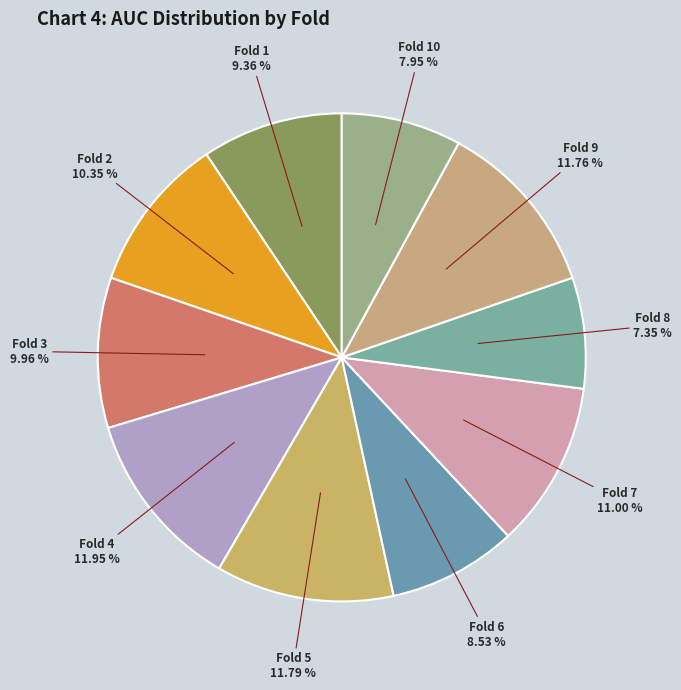

Which category has the smallest portion of the pie?

Fold 8